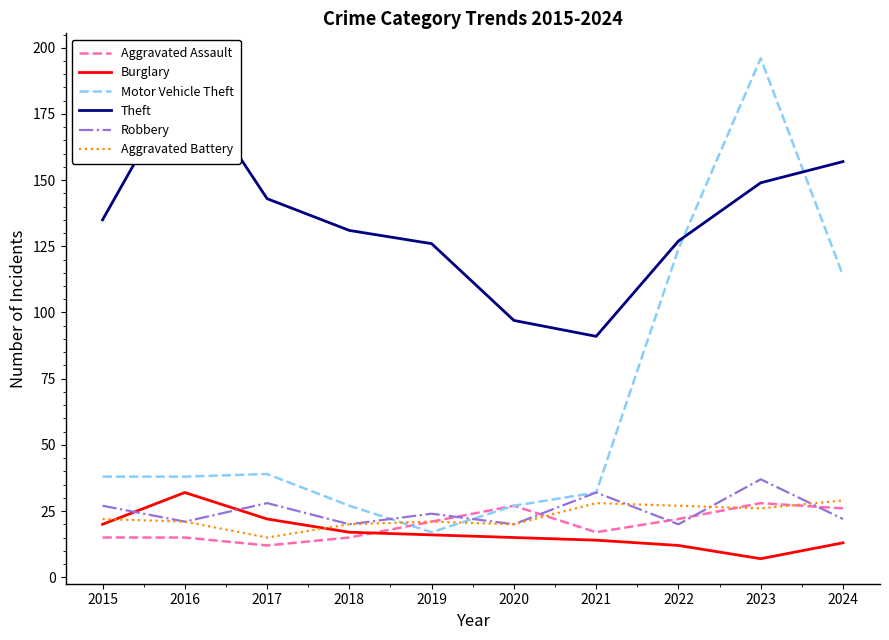

At which category does Burglary reach its first local valley?

2023